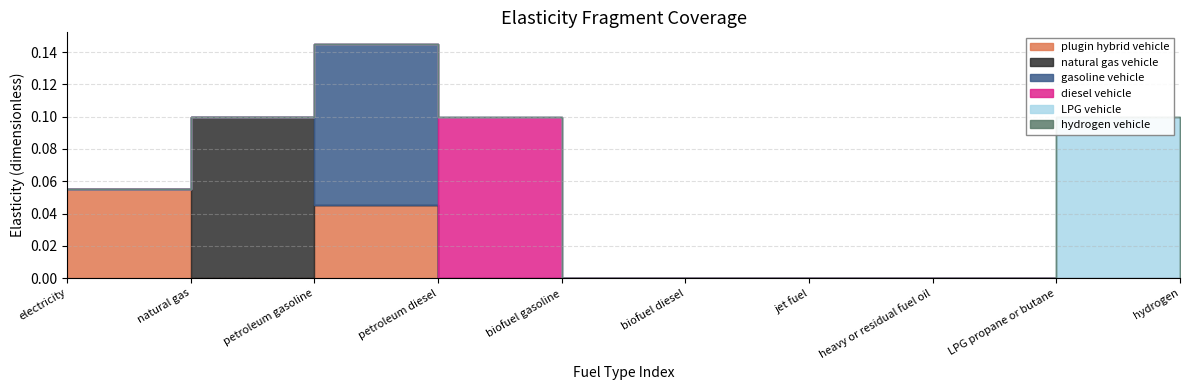

True or false: natural gas vehicle and gasoline vehicle intersect in this chart.

True